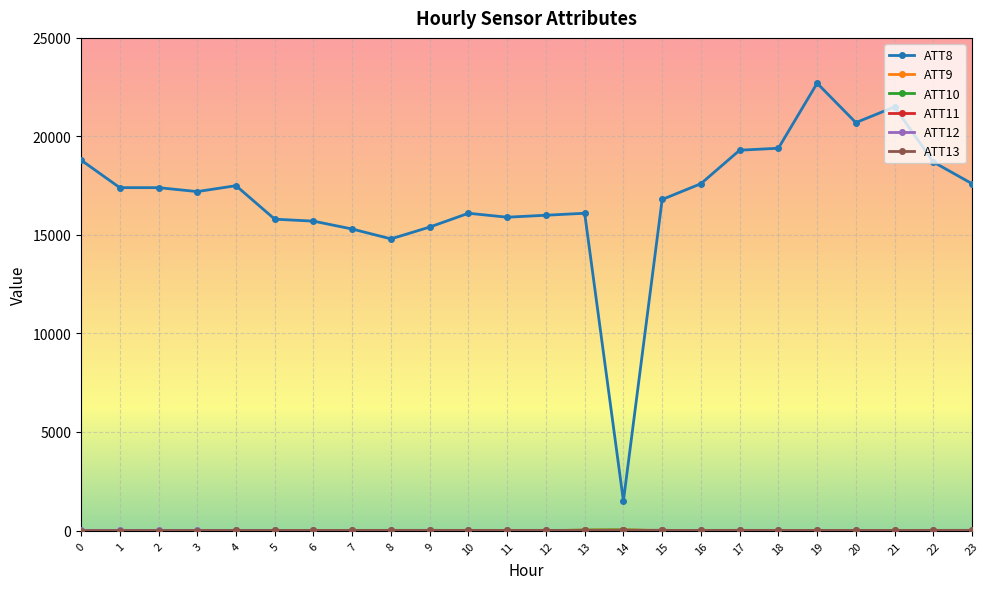

What is the difference between the highest and lowest values at 3?

17210.0